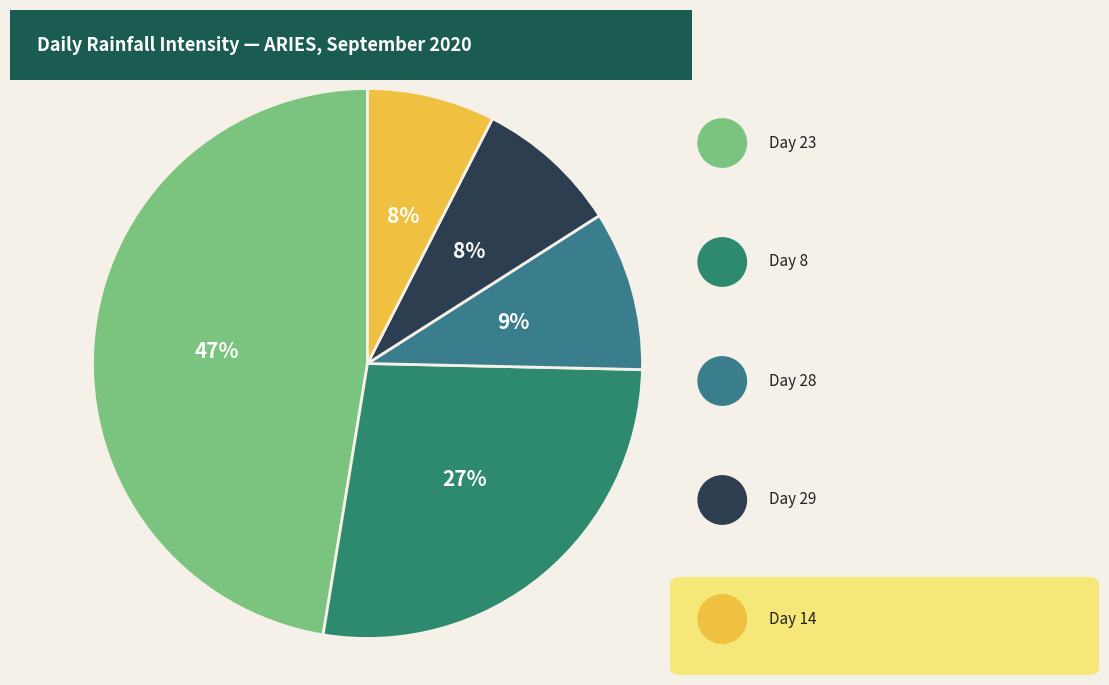

Count the number of slices in the pie.

5